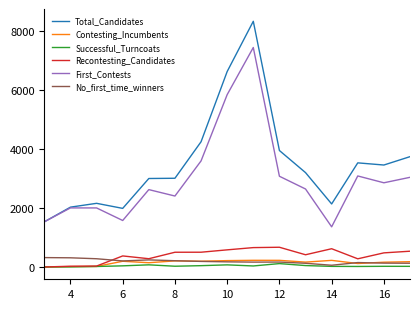

True or false: No_first_time_winners has more than 1 points higher than both neighbors.

True